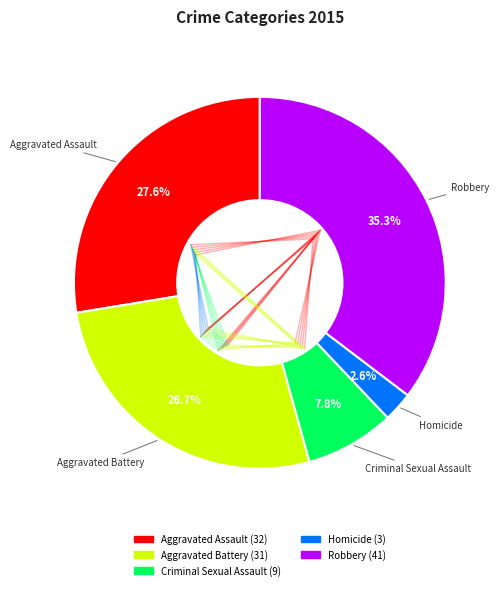

Which has a higher value, Homicide or Robbery?

Robbery